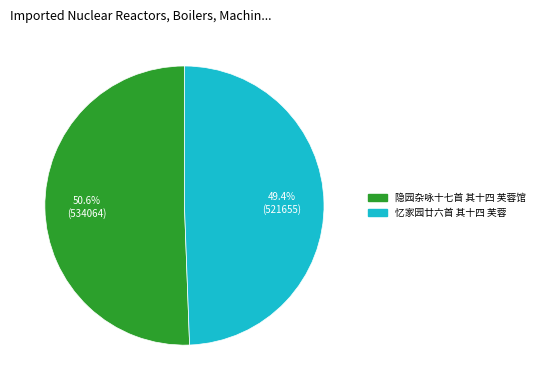

To the nearest percent, what portion does 忆家园廿六首 其十四 芙蓉 represent?

49%